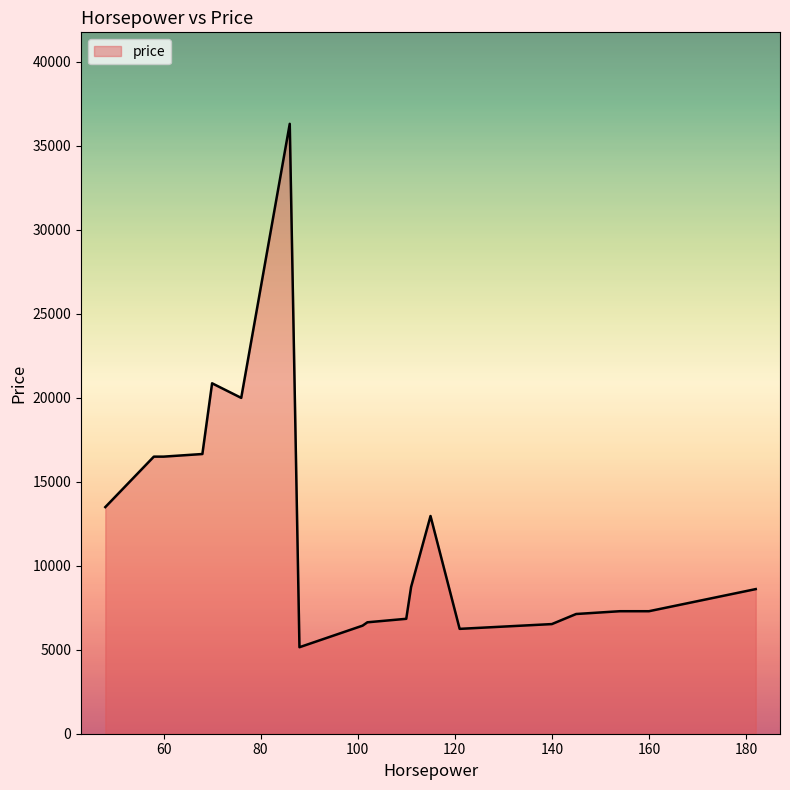

What is the minimum value shown in the chart?

5151.0